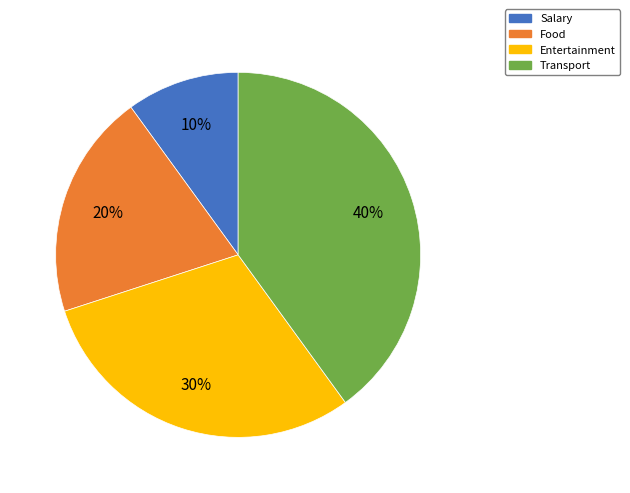

To the nearest percent, what is the difference between the Transport and Salary slice percentages?

30%